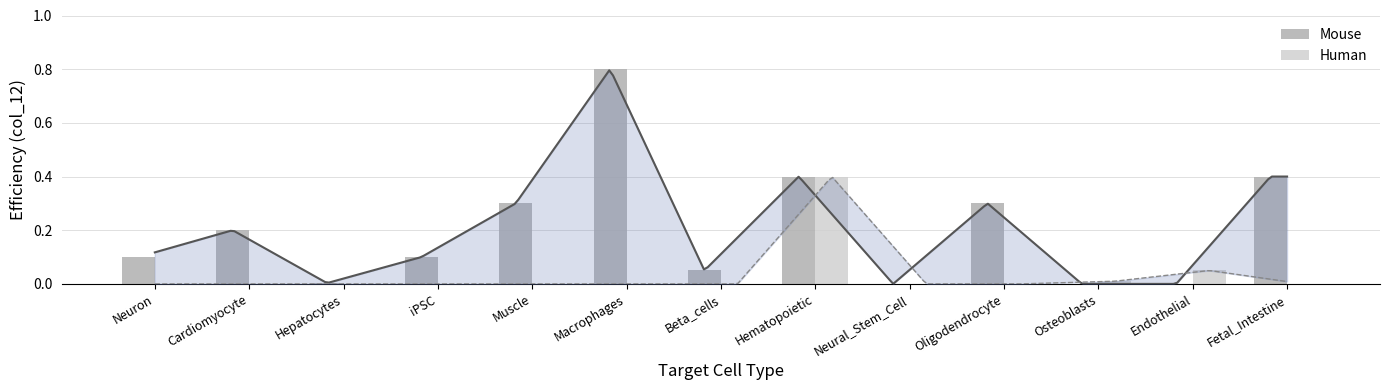

How many data points does each series have?

13